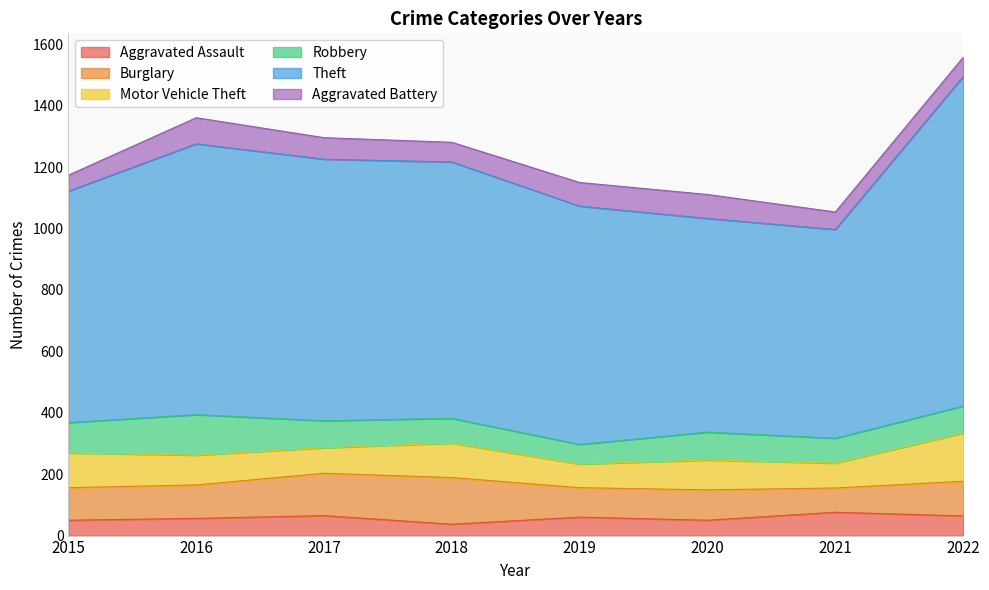

Where is the first local maximum for Burglary?

2018